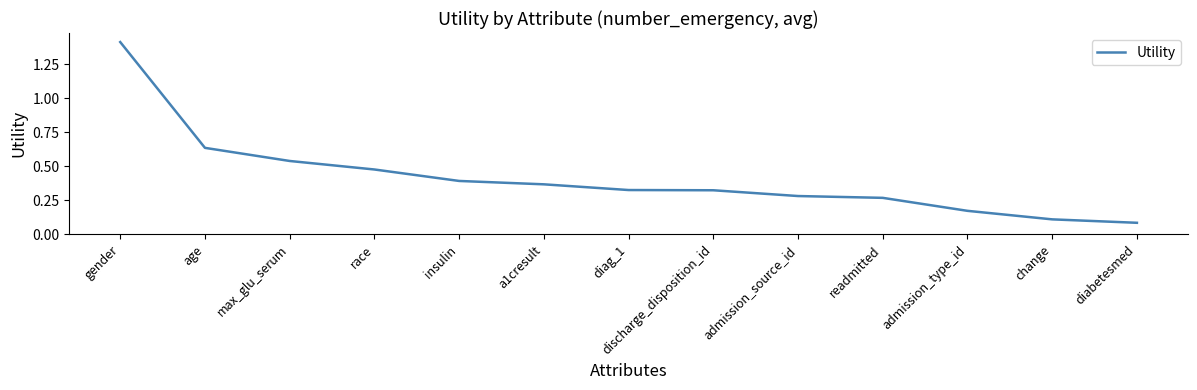

What position from the right is max_glu_serum?

11